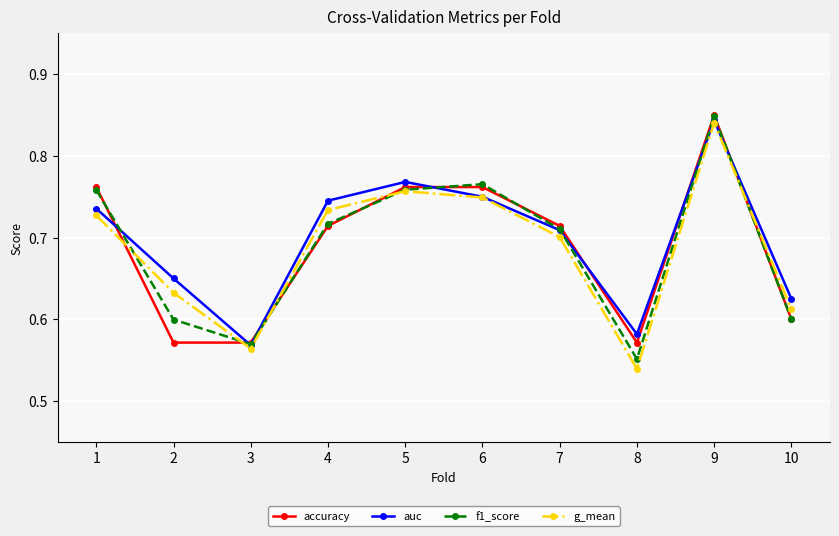

How many lines are shown in the chart?

4